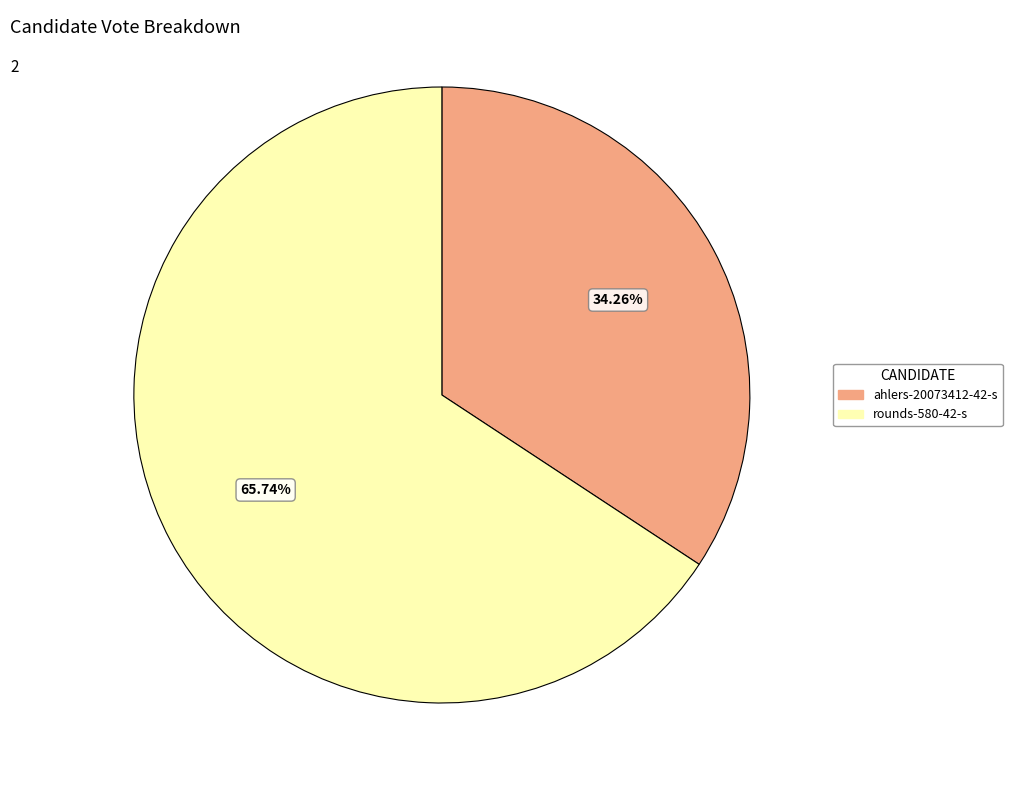

What is the ratio of the value at rounds-580-42-s to the value at ahlers-20073412-42-s?

1.9